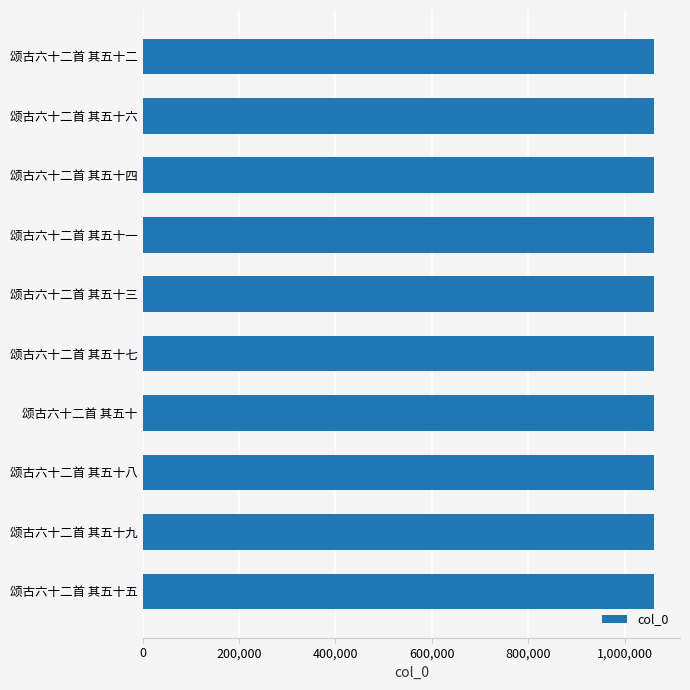

Count the number of data series in this chart.

1